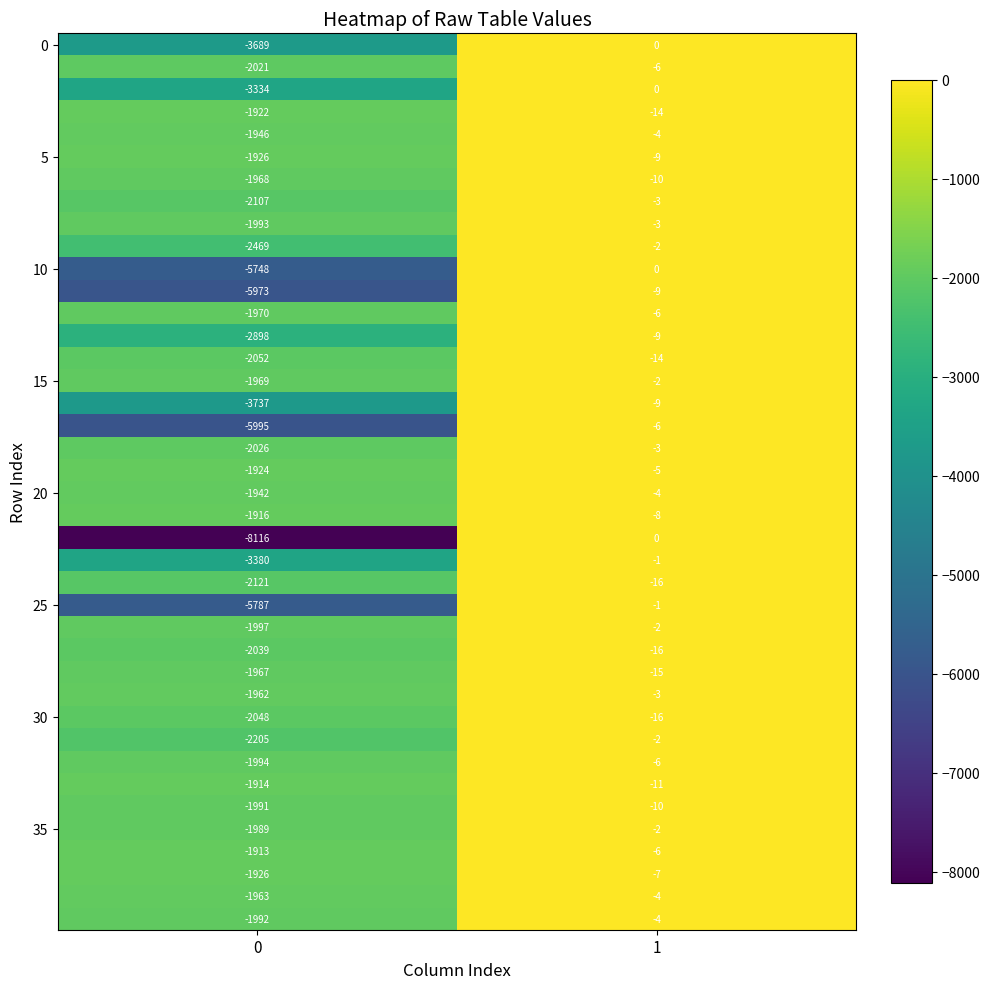

What is the difference between the highest and lowest values at 1?

16